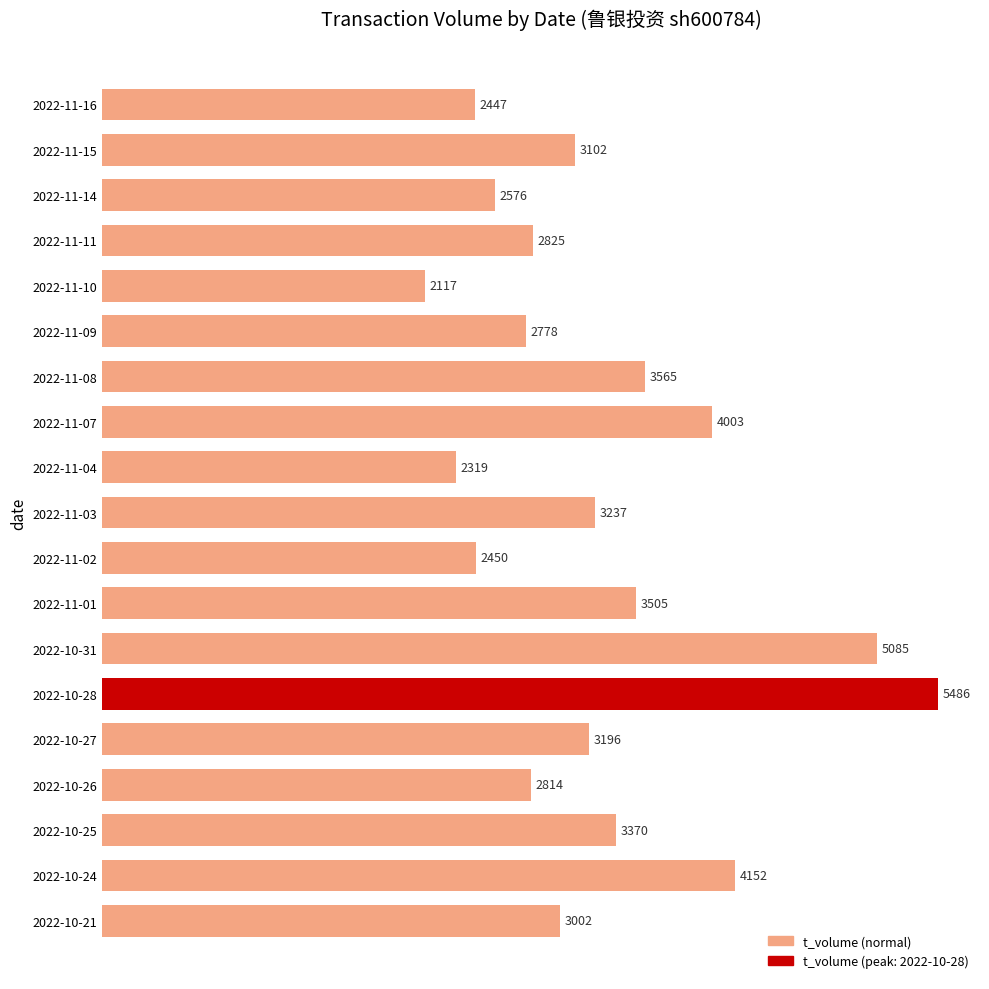

What is the sum of all values?

62029